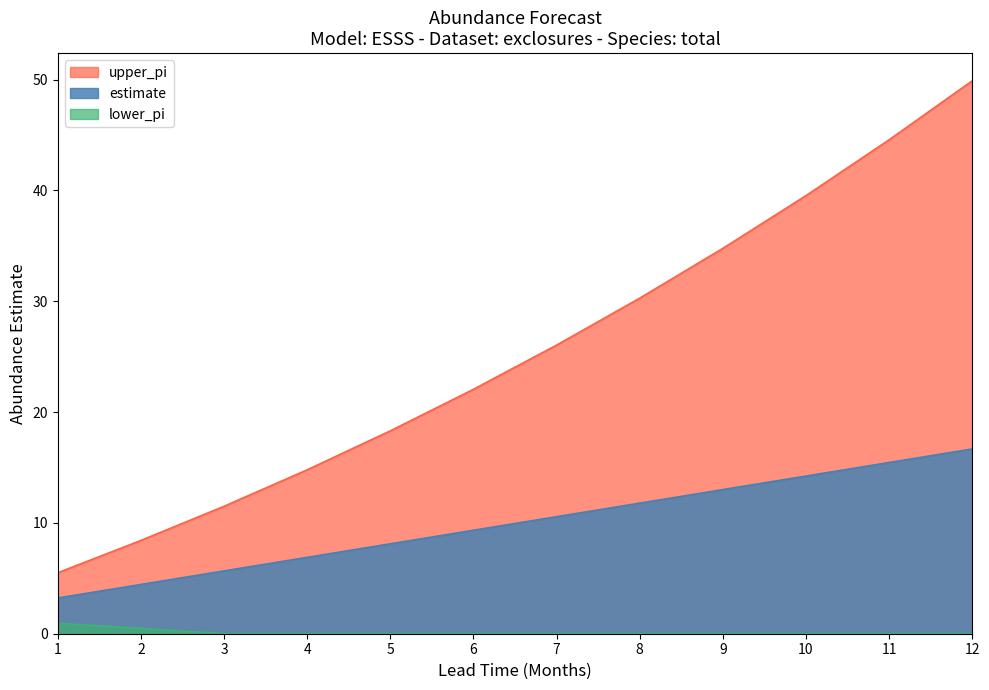

True or false: estimate and lower_pi cross at least once.

False